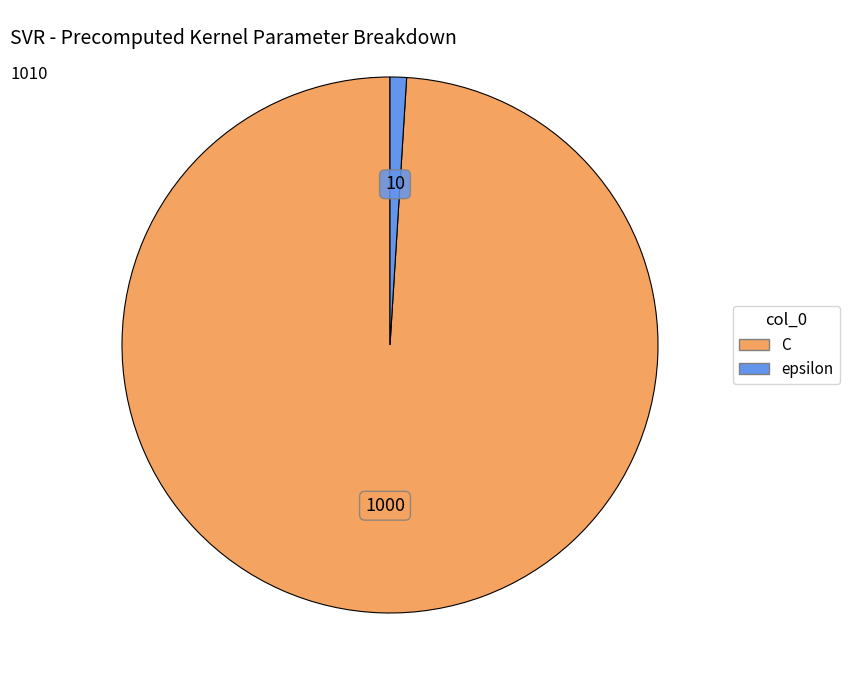

Which slice is the largest?

C